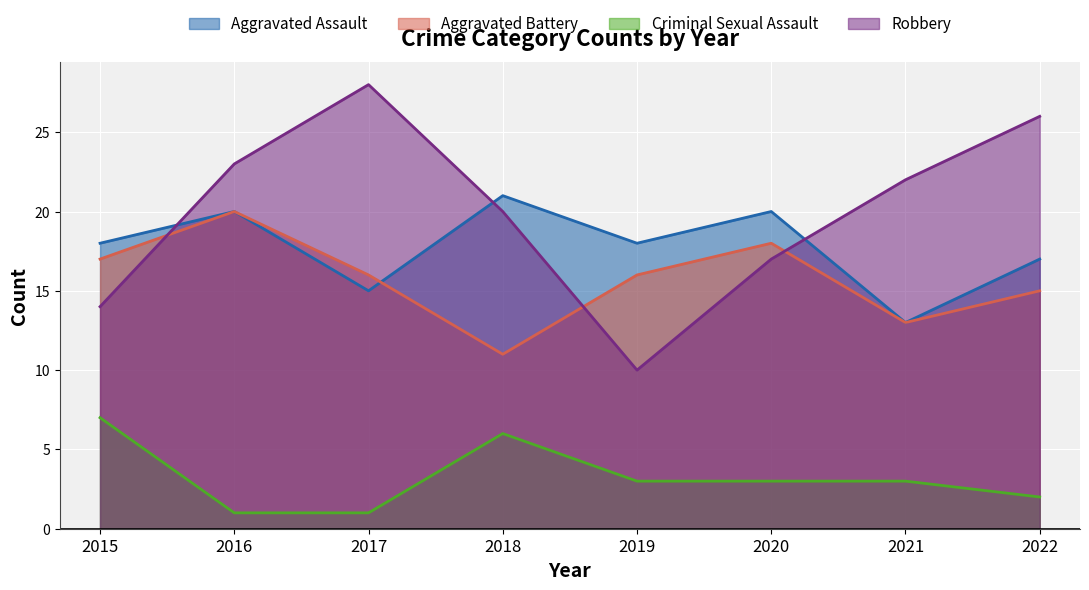

Is it true that Robbery equals 22 at 2021?

True